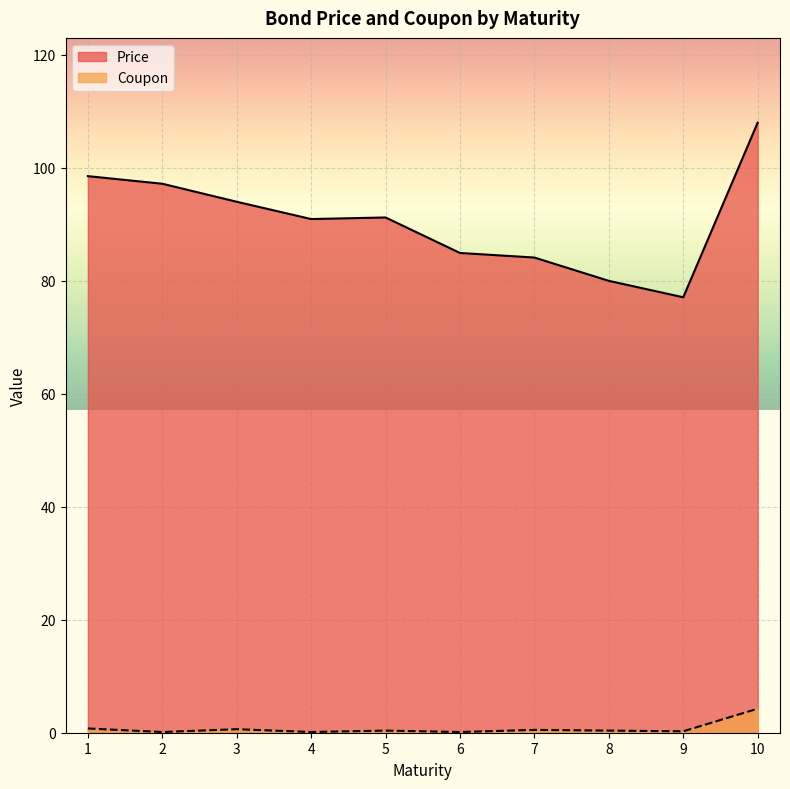

True or false: Coupon has a value of 0.1 at 6.

True